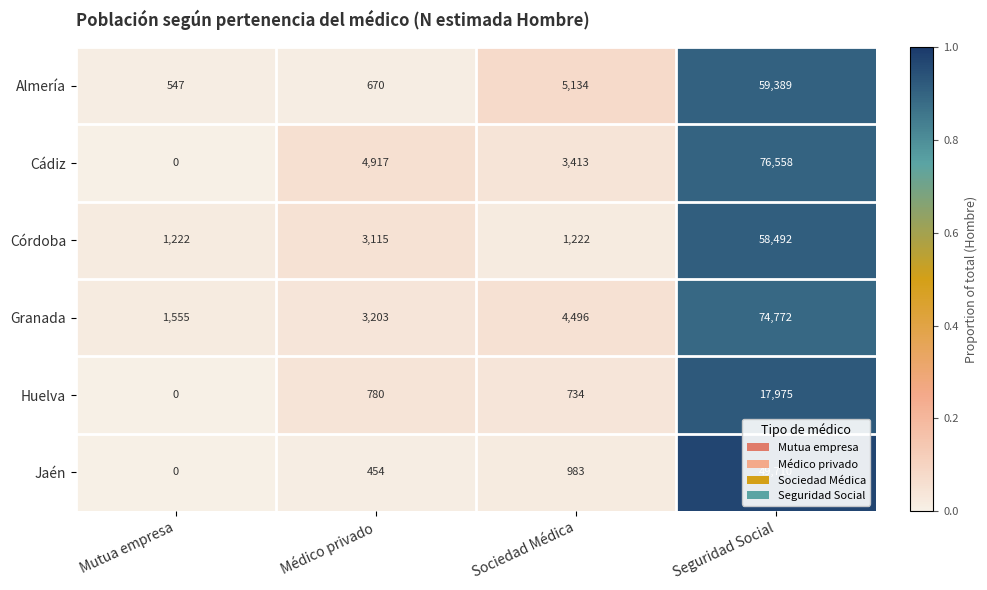

At Sociedad Médica, list the series in order from smallest to largest.

Huelva, Jaén, Córdoba, Cádiz, Granada, Almería